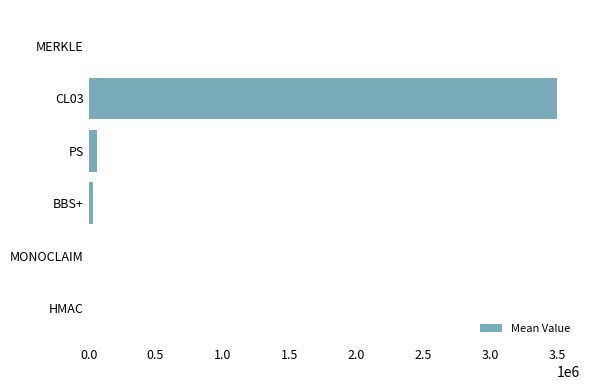

Which category has the highest value across all series?

CL03